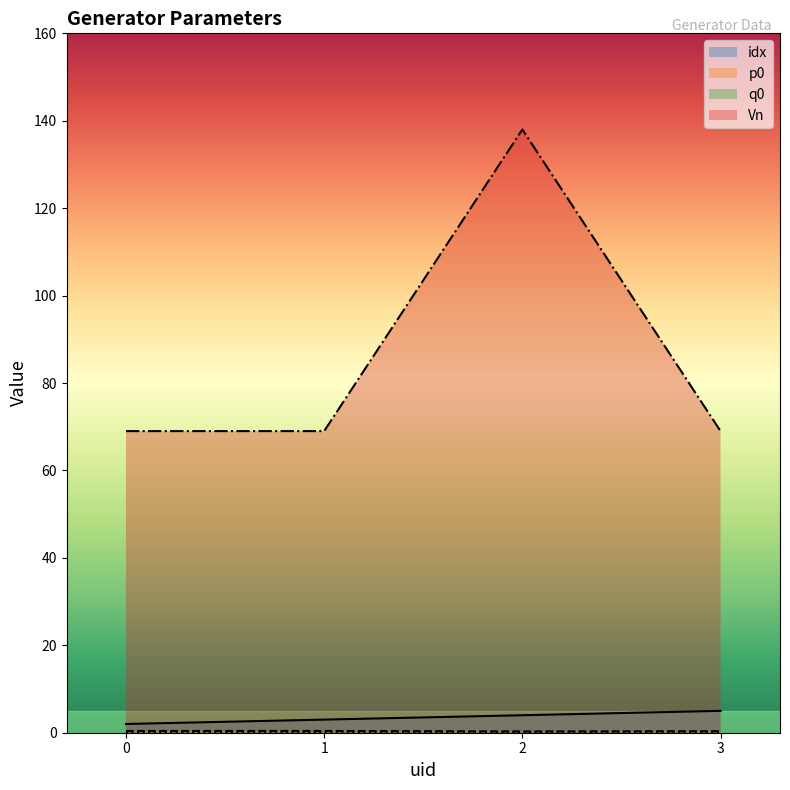

Which series has the largest total across all categories?

Vn